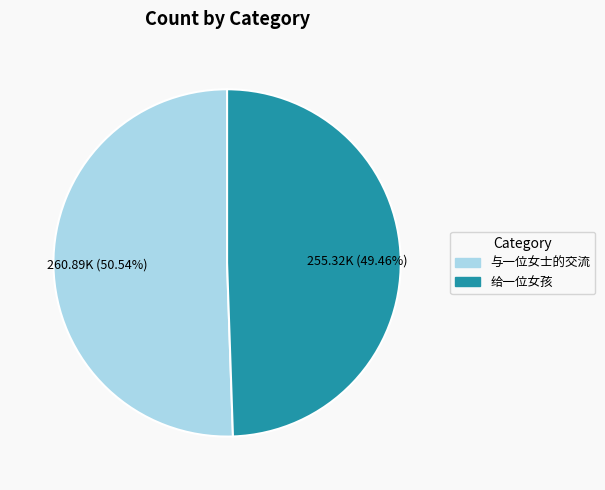

How many segments does this pie chart have?

2